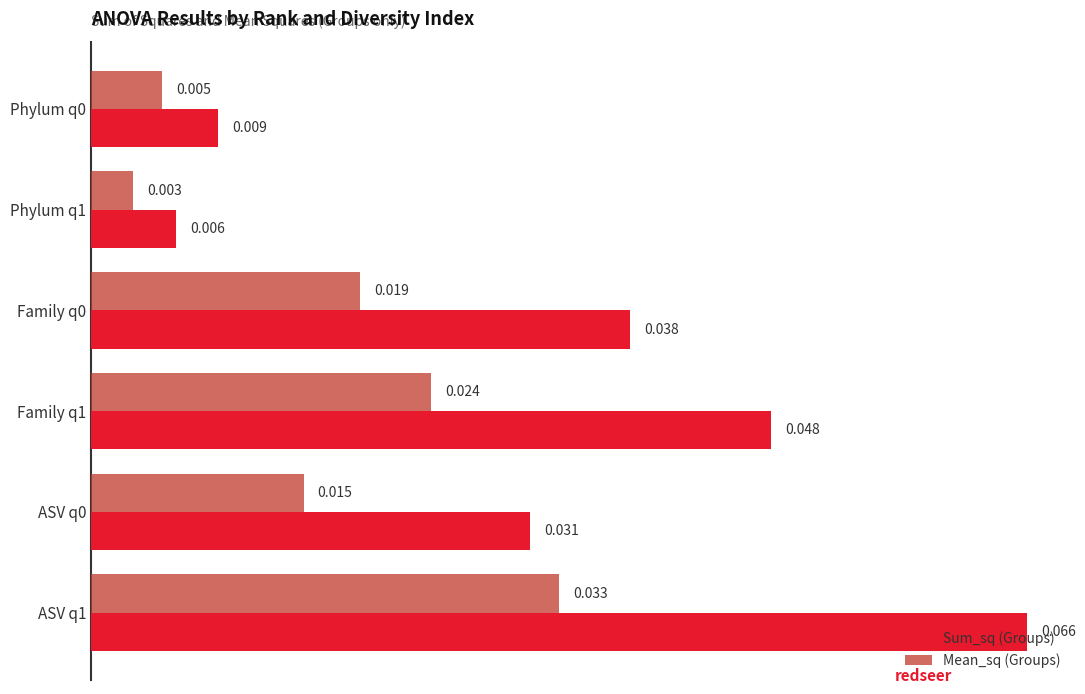

What are all the series names shown in the legend?

Sum_sq (Groups), Mean_sq (Groups)